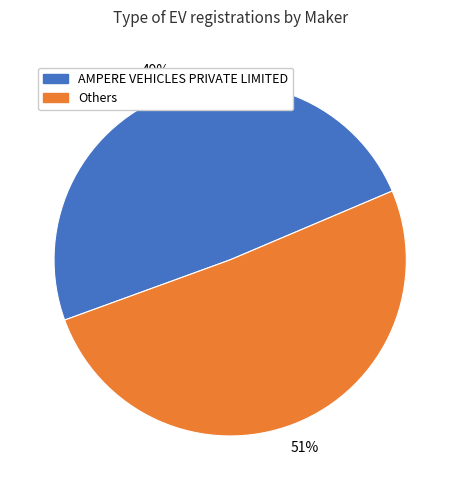

To the nearest percent, what is the average slice percentage?

50%